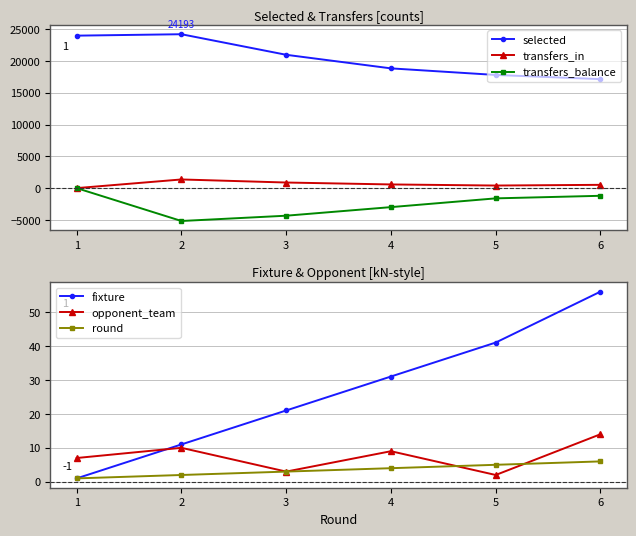

Where does the opponent_team series first go above 9?

2